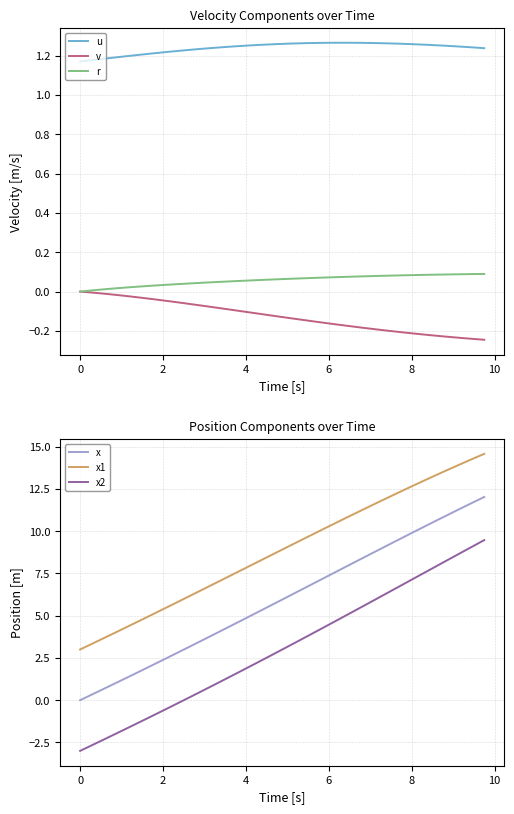

The value of v at 8 is -0.2. True or false?

True